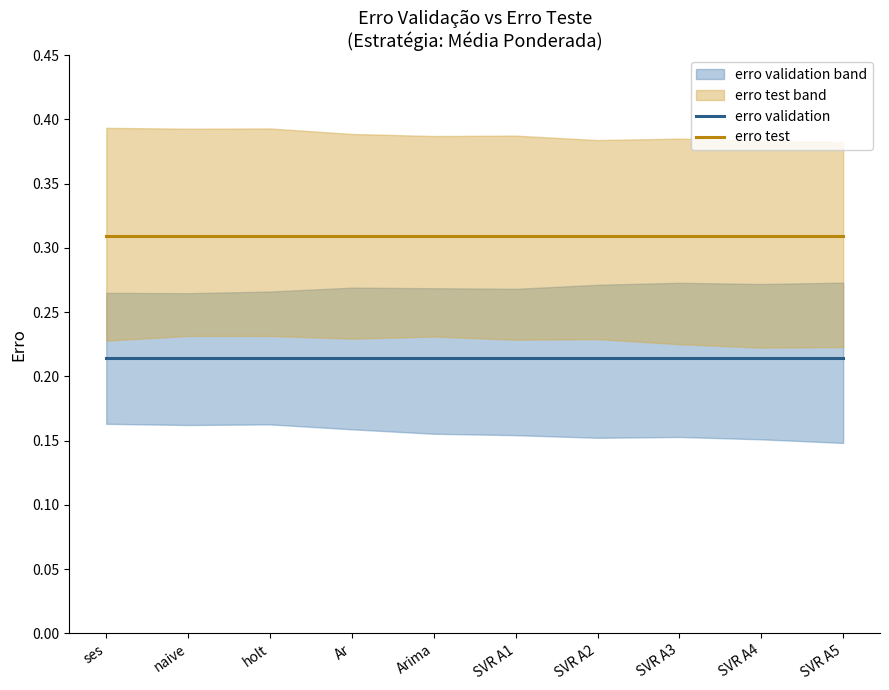

Where is erro validation nearest to the value 0?

ses